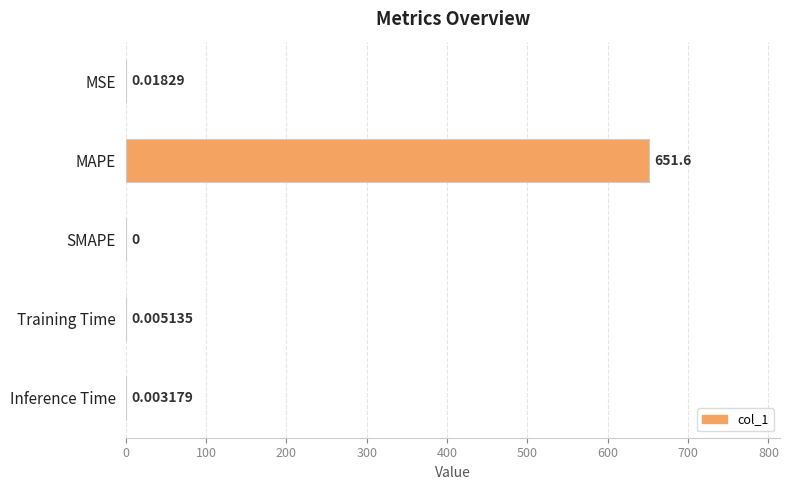

Where is the data nearest to the value 325?

MSE